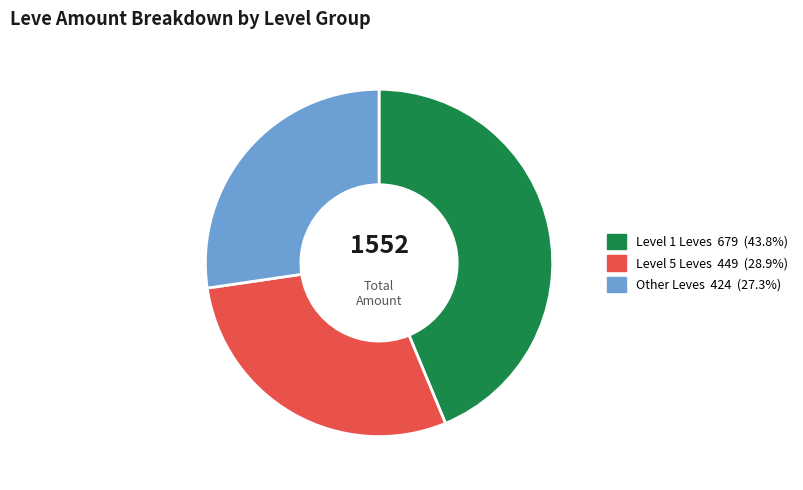

Is there any slice that represents more than half of the pie?

No